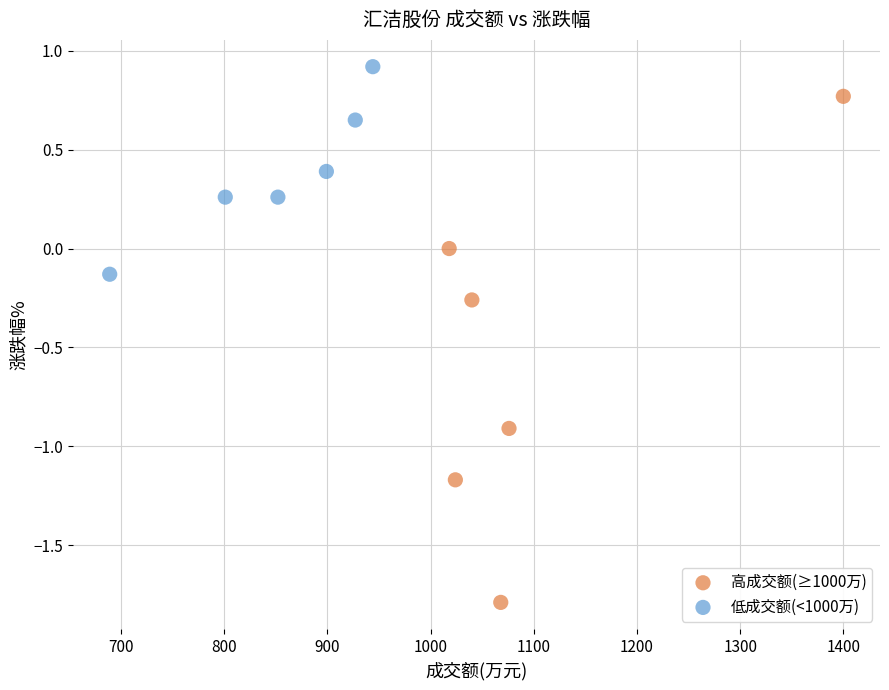

Which series reaches the minimum Y coordinate?

高成交额(≥1000万)